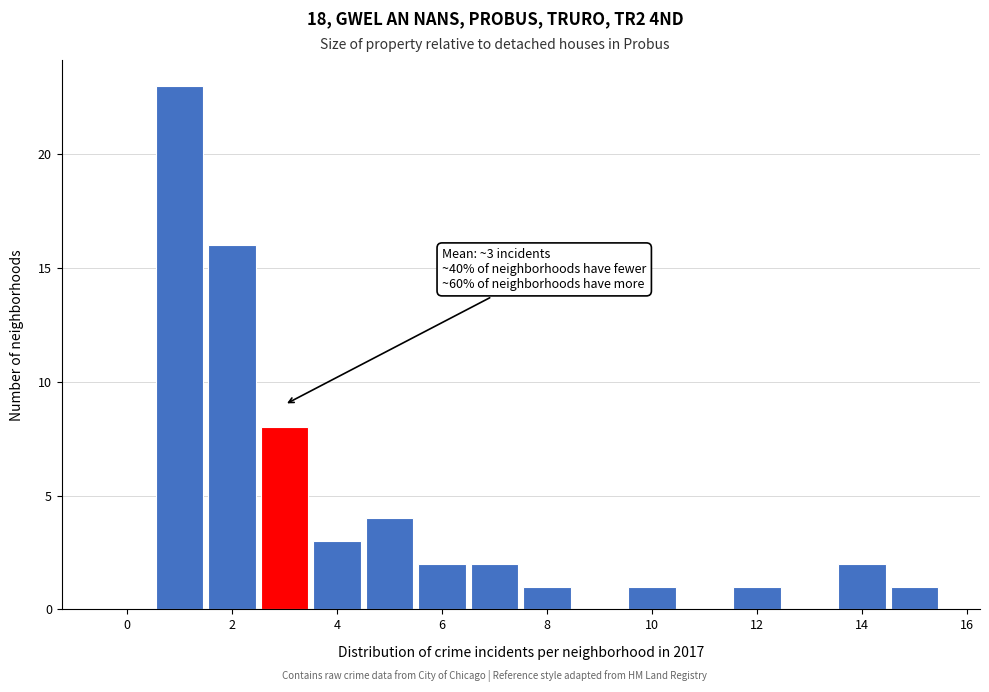

Which range on the x-axis has the tallest bar?

0.5 to 1.5